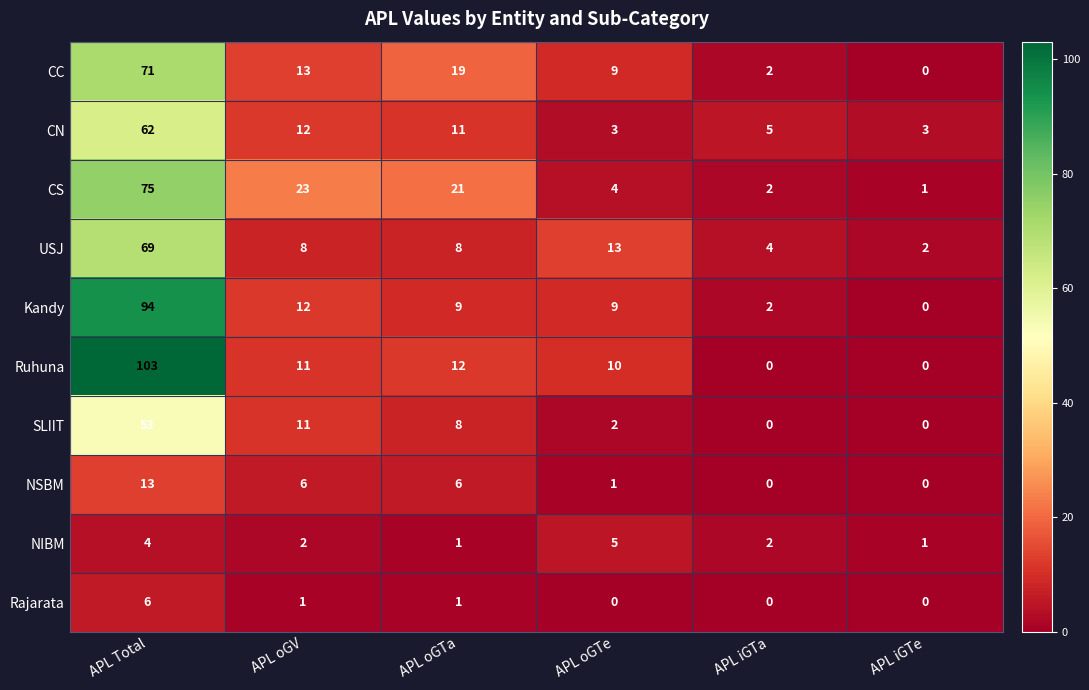

The USJ series shows 8 at APL oGV. True or false?

True